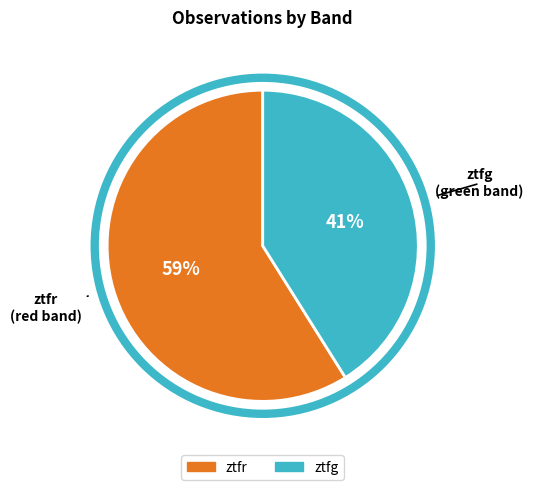

Is there any slice that represents more than half of the pie?

Yes